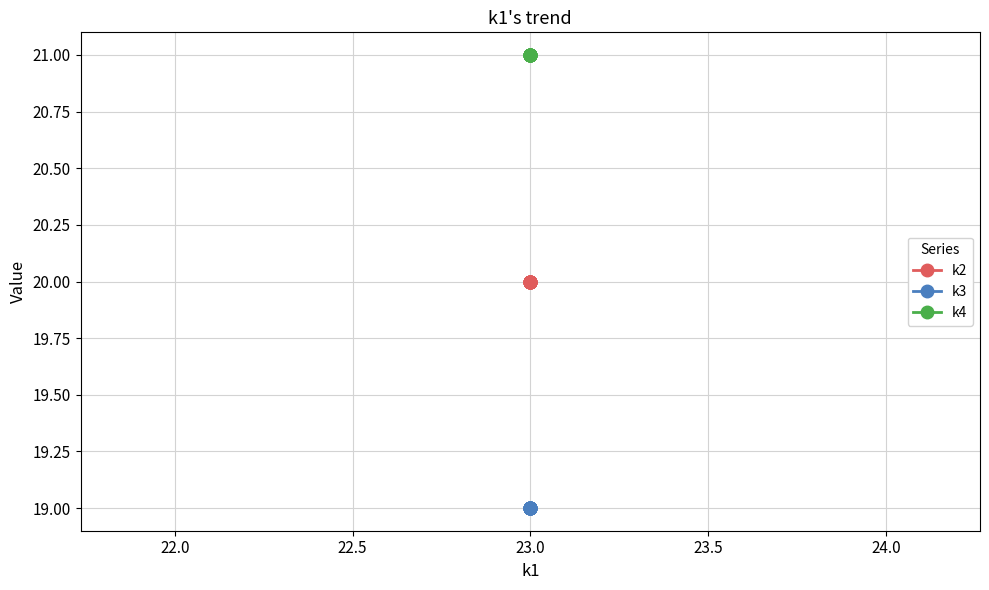

What is the average value of the k4 series?

21